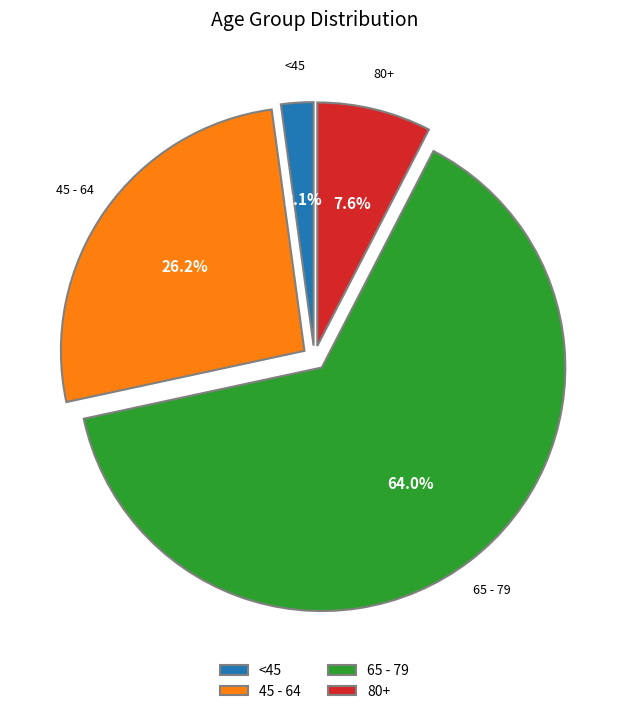

Count the number of slices in the pie.

4